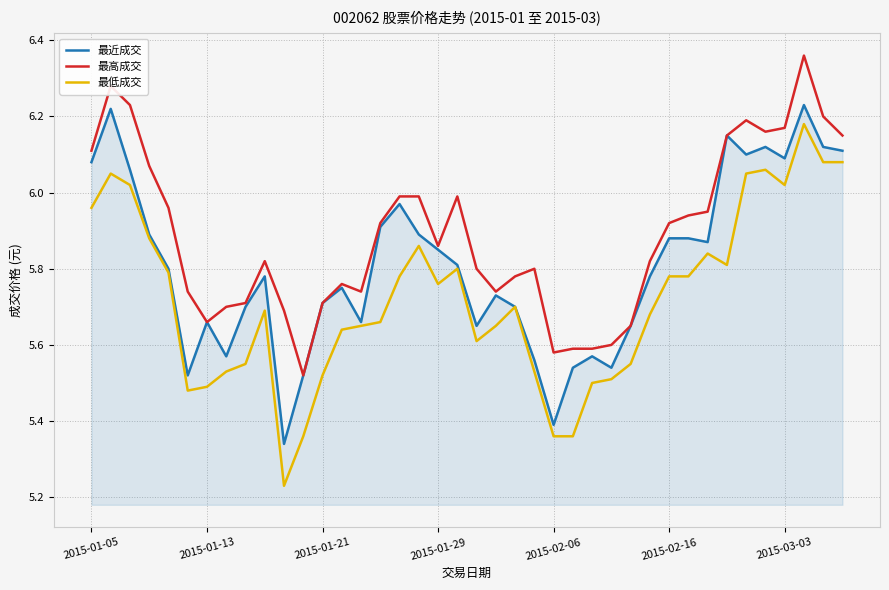

True or false: 最近成交 has more than 2 interior local peaks.

True